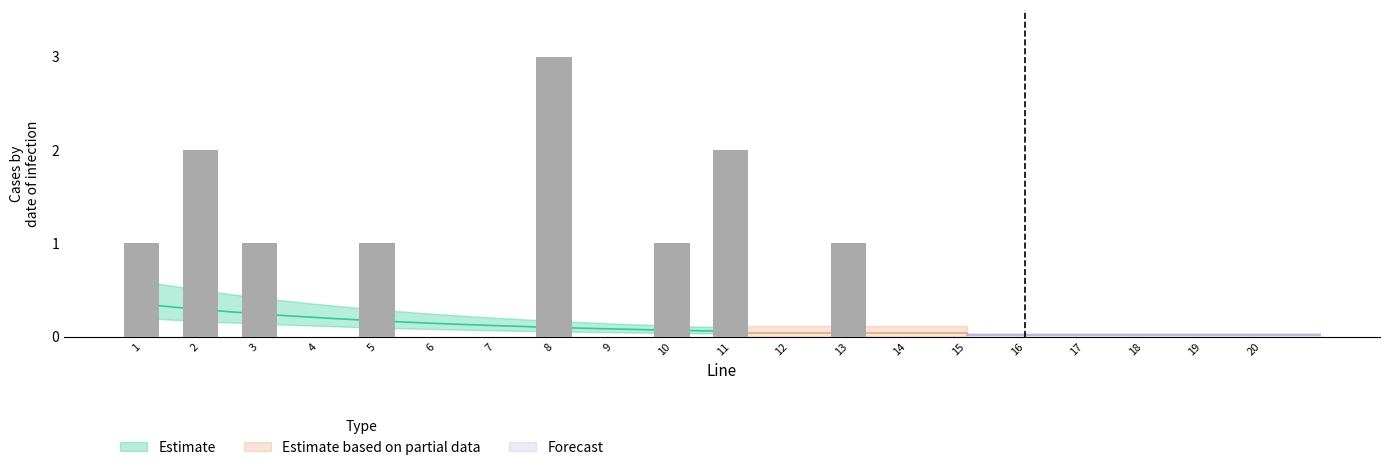

How many bars are there in total?

20